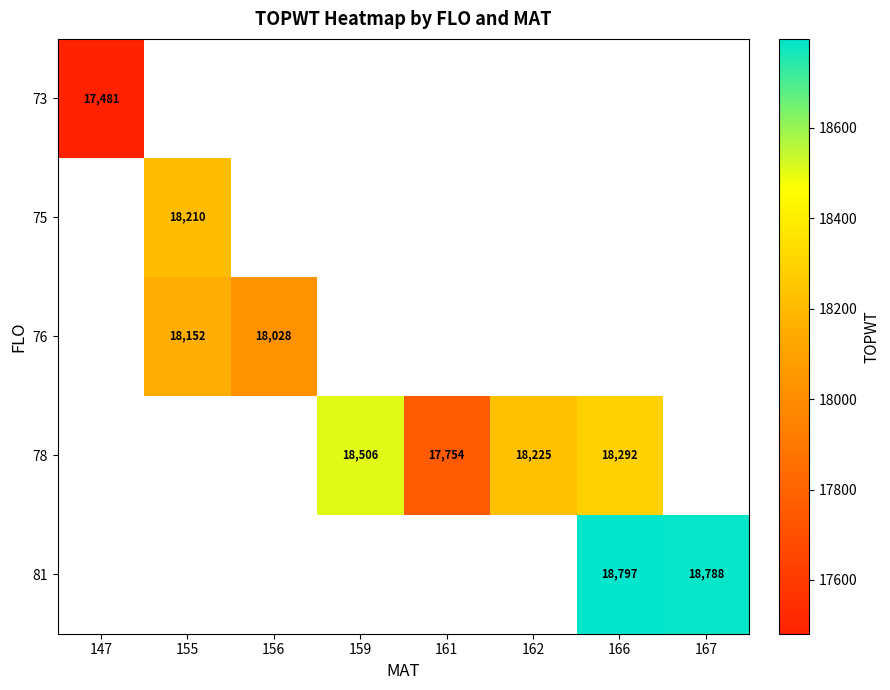

List the labels in order of 75 value, largest first.

147, 155, 156, 159, 161, 162, 166, 167